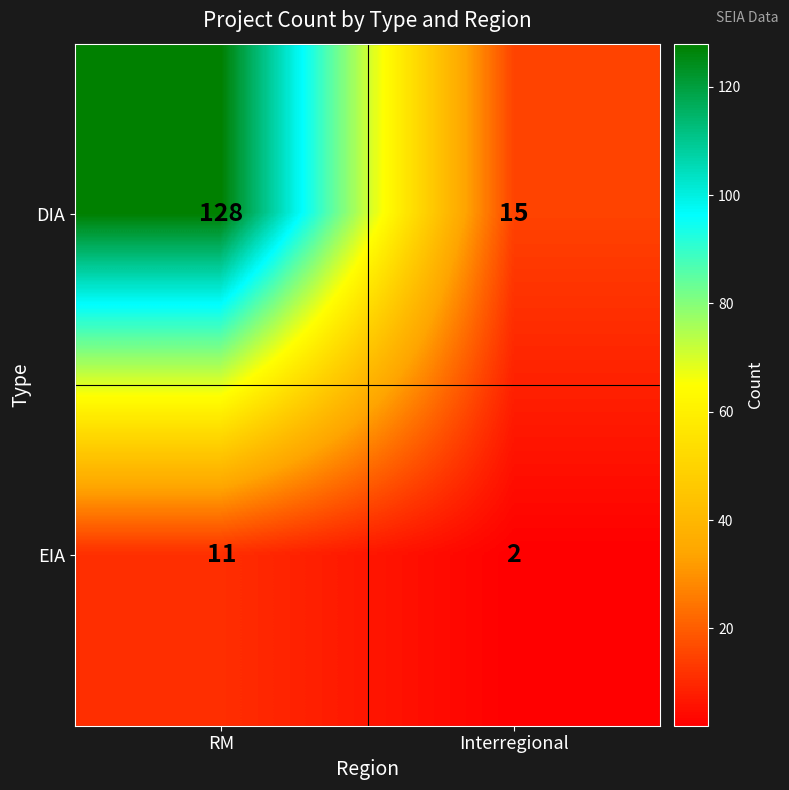

List the series in order of their peak value, highest first.

DIA, EIA